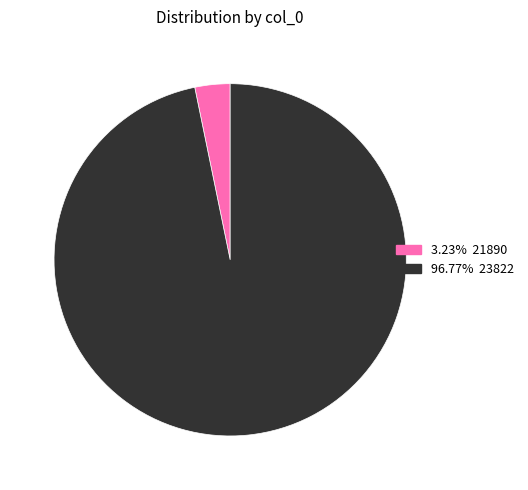

Does 3.23% 21890 represent more than half of the total?

No